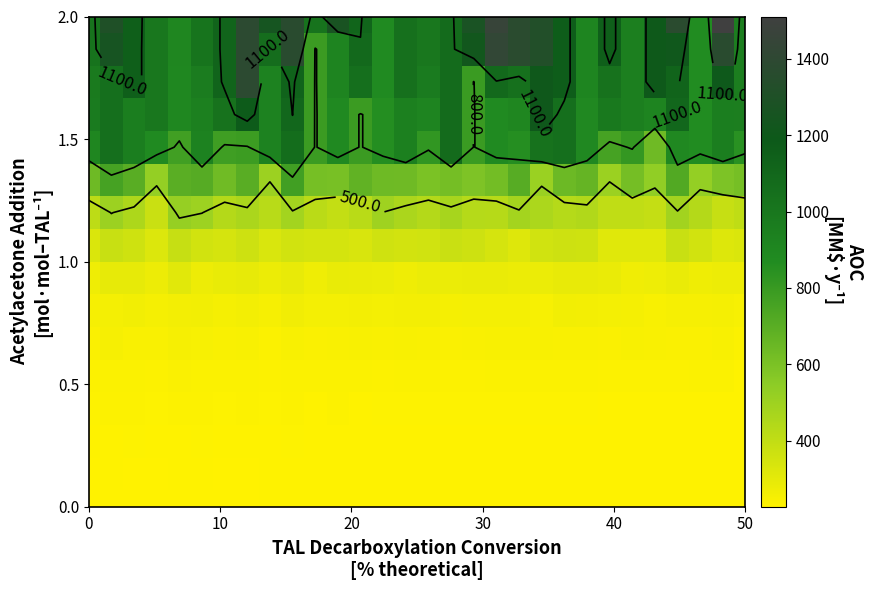

At how many categories does at least one series exceed 1328?

6